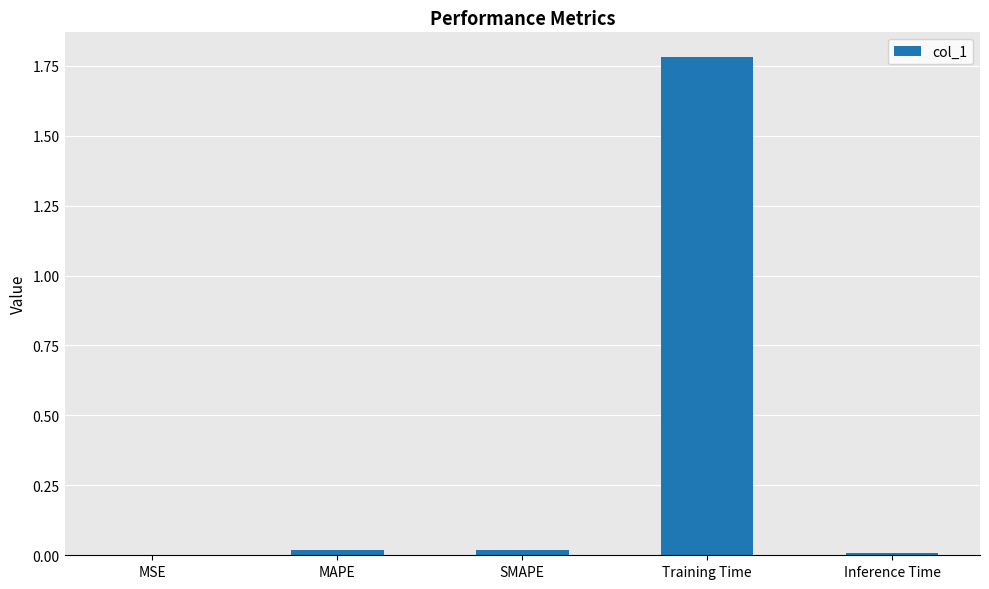

The value at MAPE is 0.0. True or false?

True